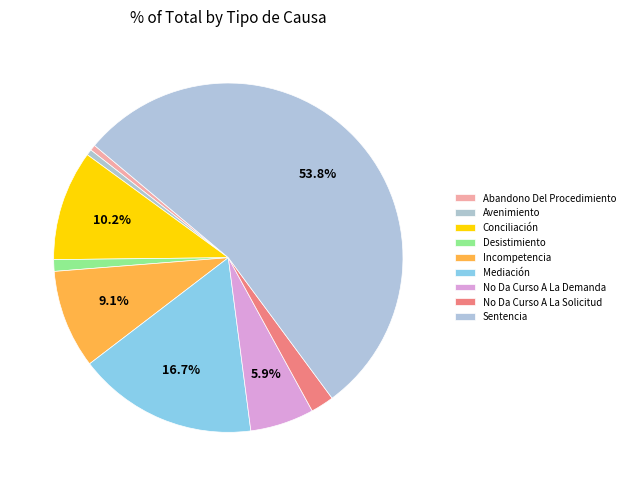

How many slices are in this pie chart?

9